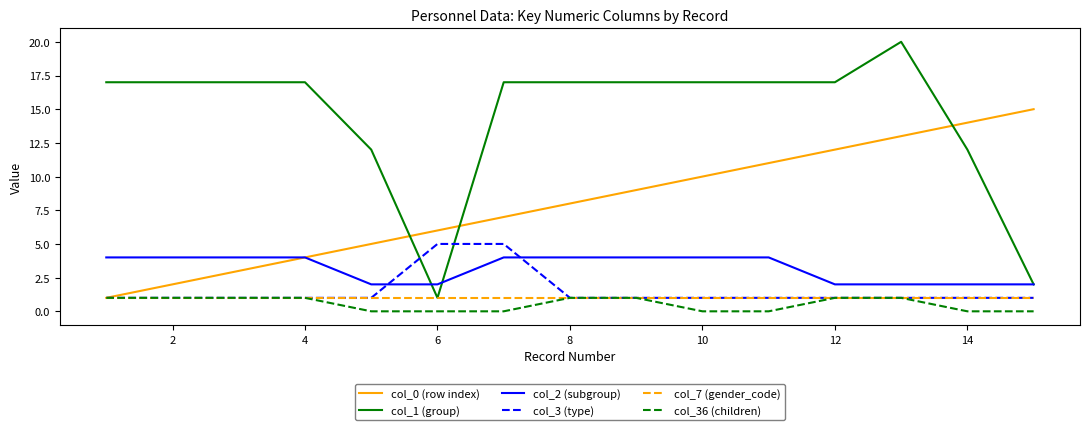

True or false: col_2 (subgroup) and col_7 (gender_code) intersect in this chart.

False